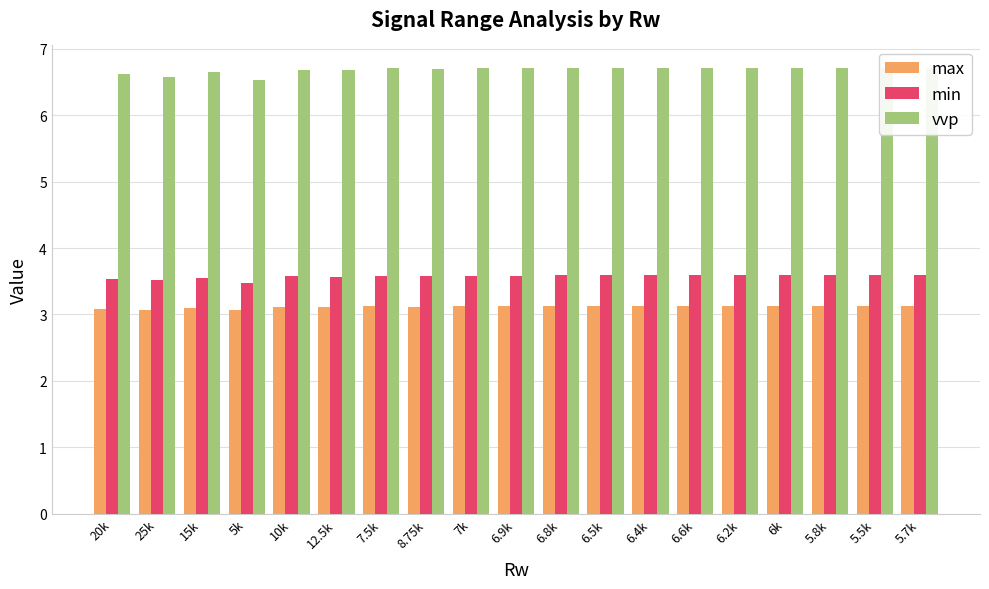

List the series in order of their peak value, lowest first.

max, min, vvp